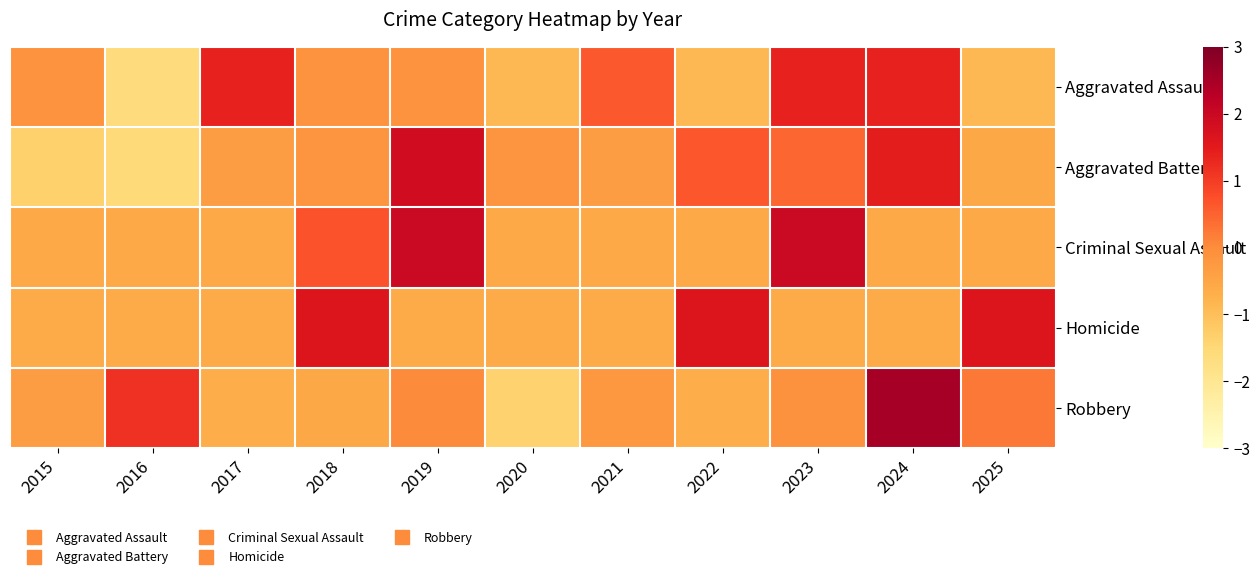

Between 2021 and 2023, which is larger?

2023